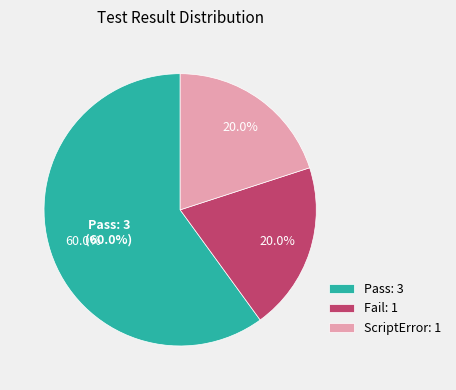

To the nearest percent, what is the combined percentage of Fail and Pass?

80%